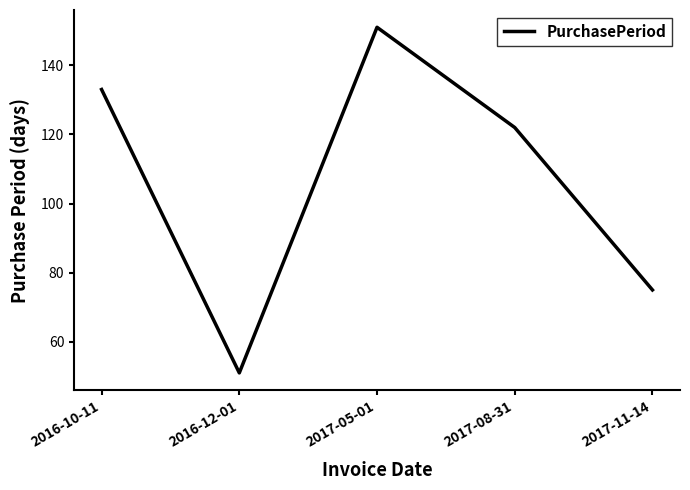

What is the difference between the values at 2016-10-11 and 2016-12-01?

82